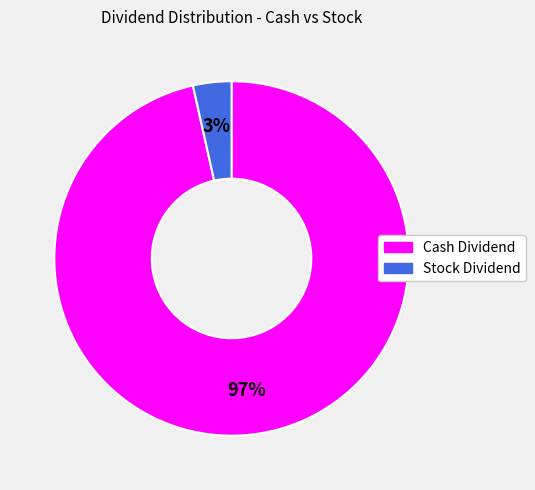

To the nearest percent, what is the average slice percentage?

50%